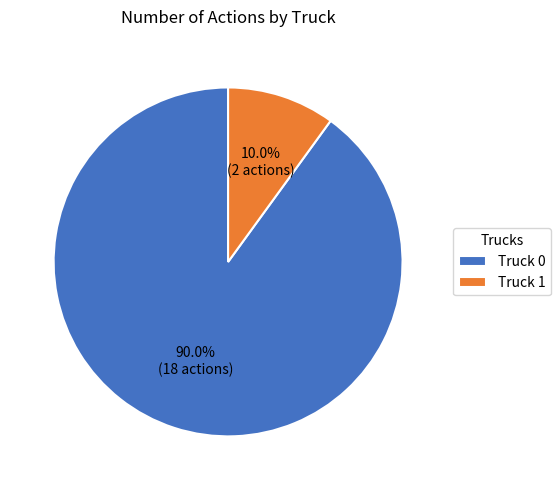

How many slices are in this pie chart?

2